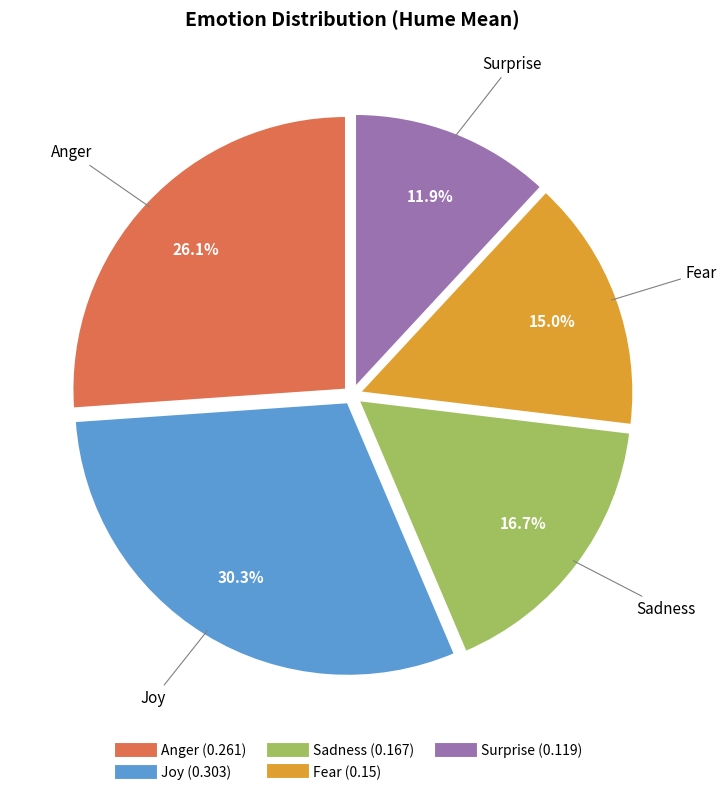

Is there any slice that represents more than half of the pie?

No